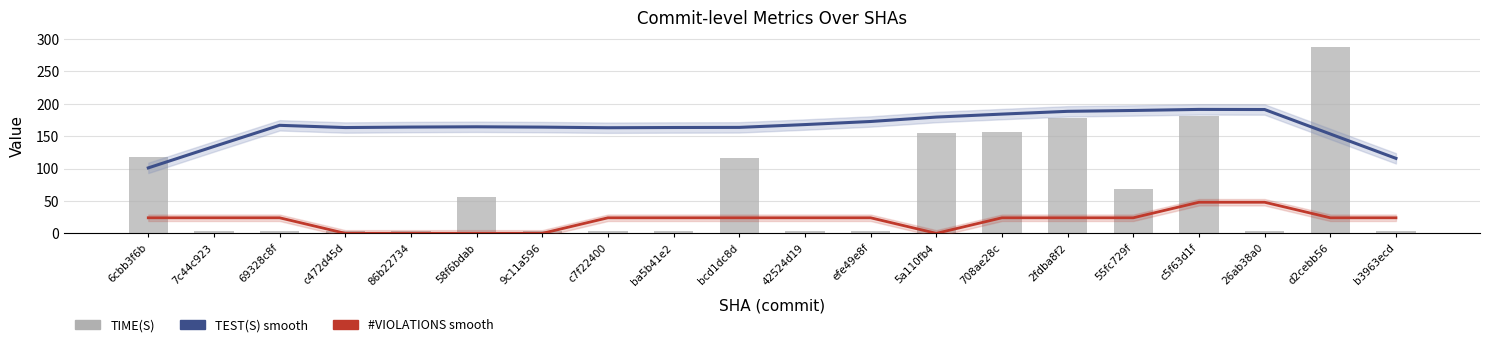

What is the sum of all TIME(S) values?

1349.3